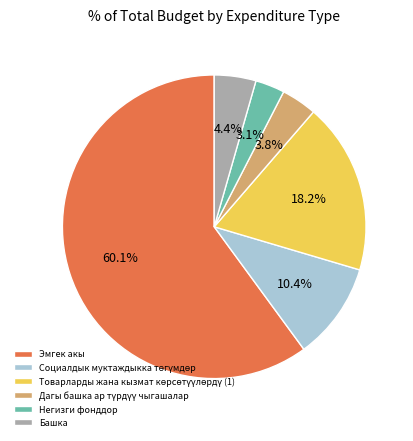

Which slice represents more than half of the pie?

Эмгек акы